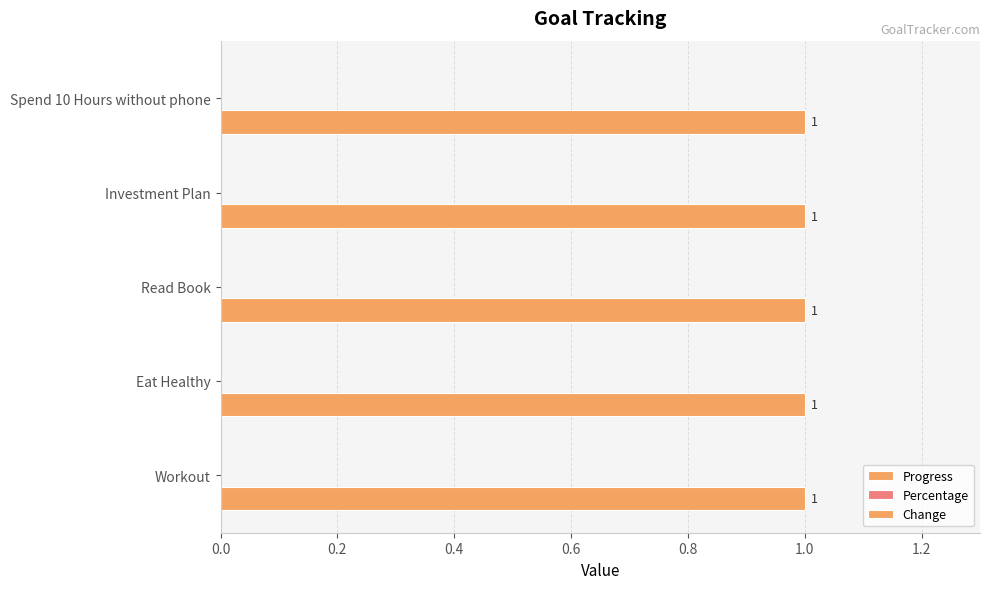

Which series has the widest spread of values?

Progress